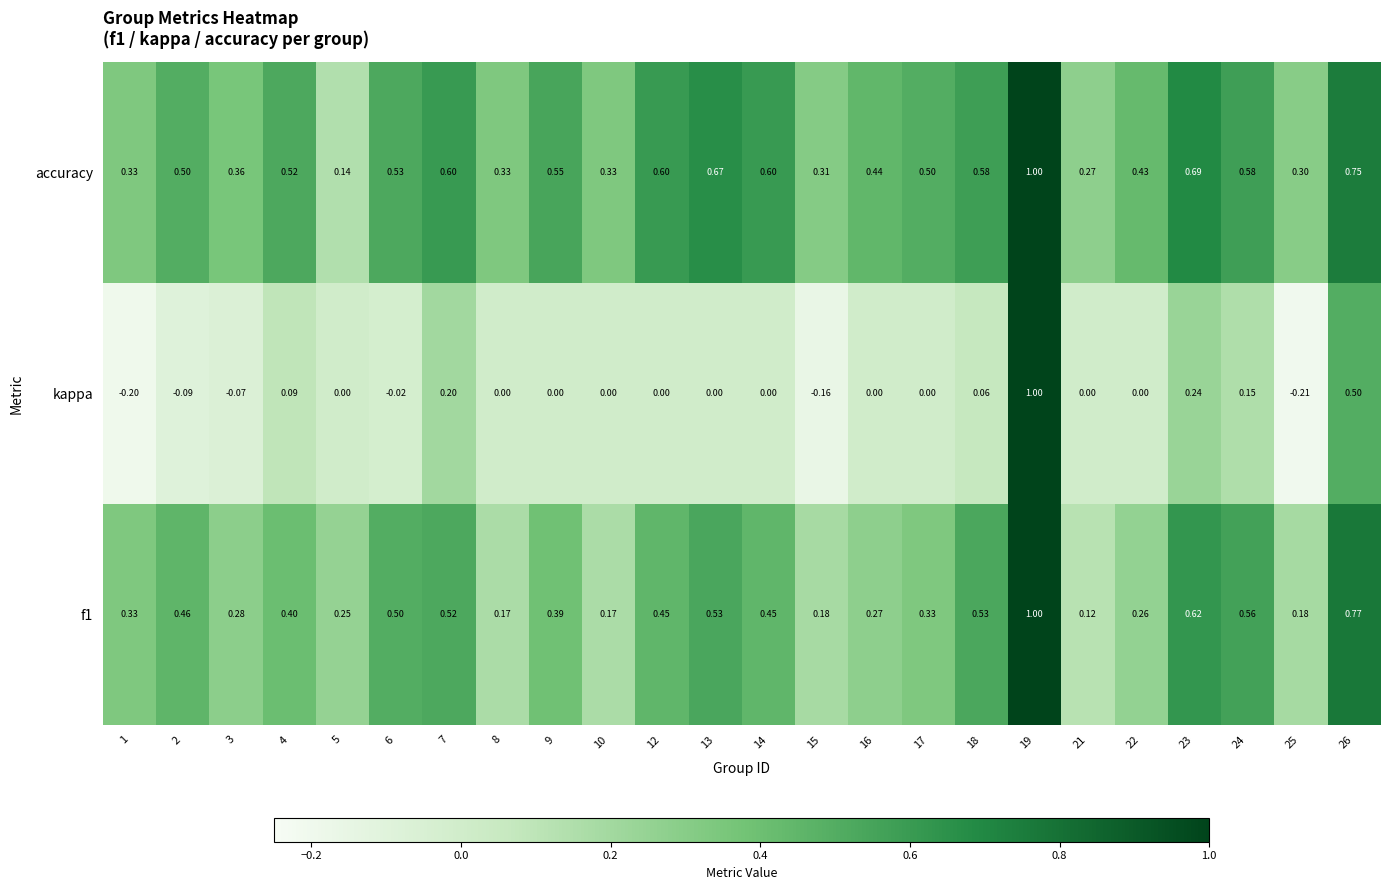

Which series has the largest total across all categories?

accuracy